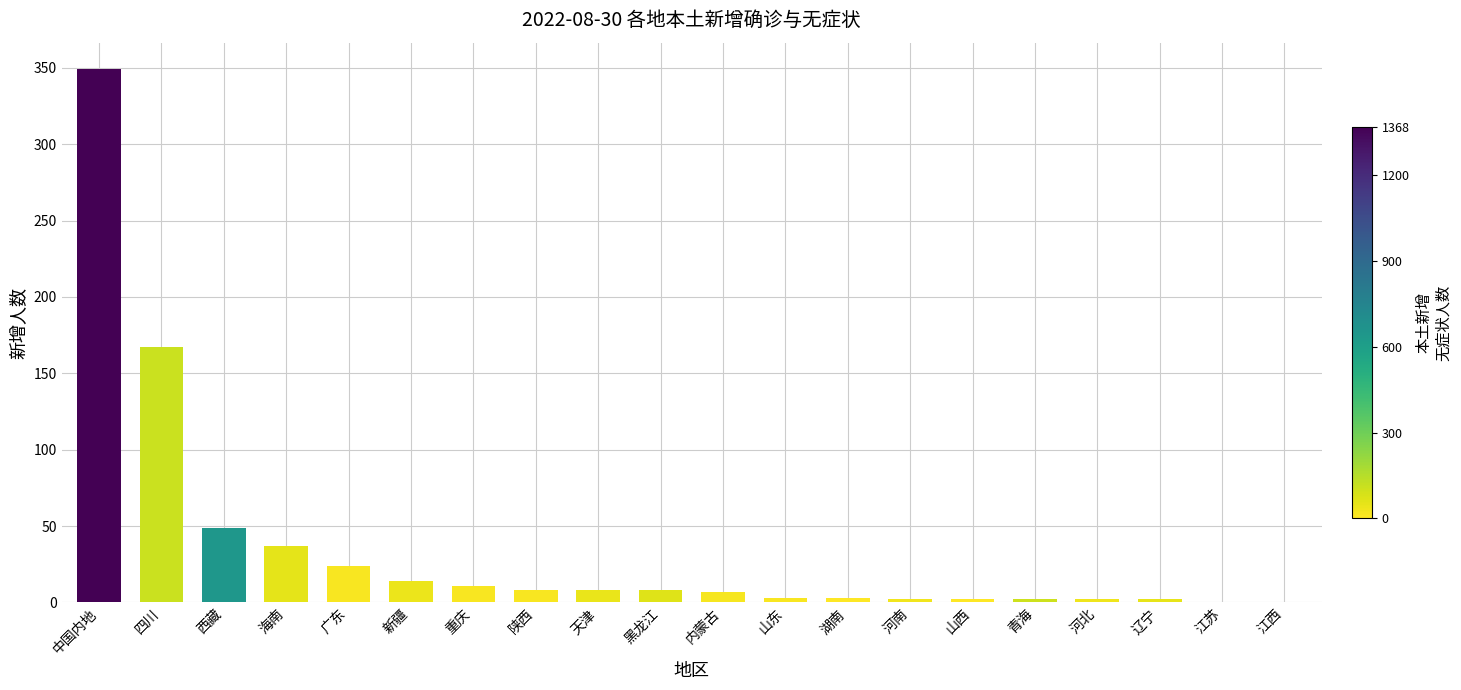

What is the change in value from 内蒙古 to 河北?

-5